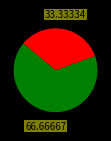

Does any single category account for the majority?

Yes